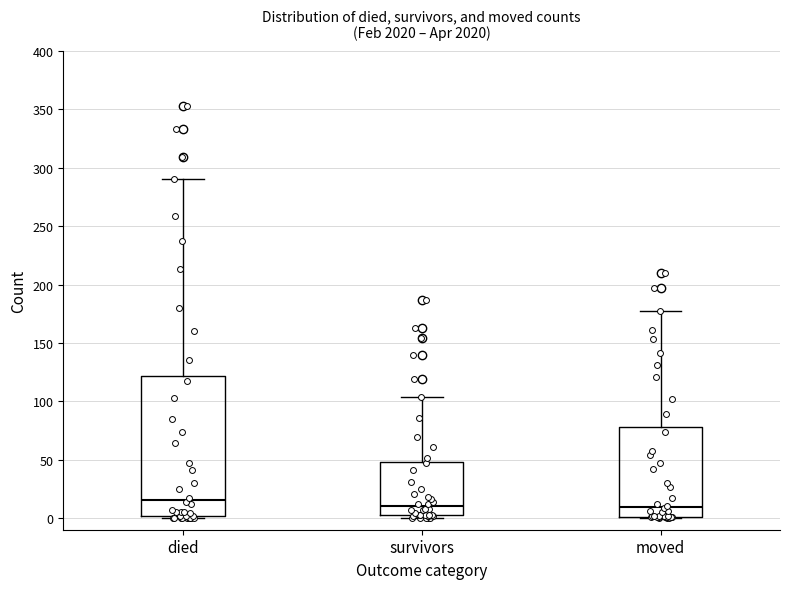

Which box's median line is the highest?

died